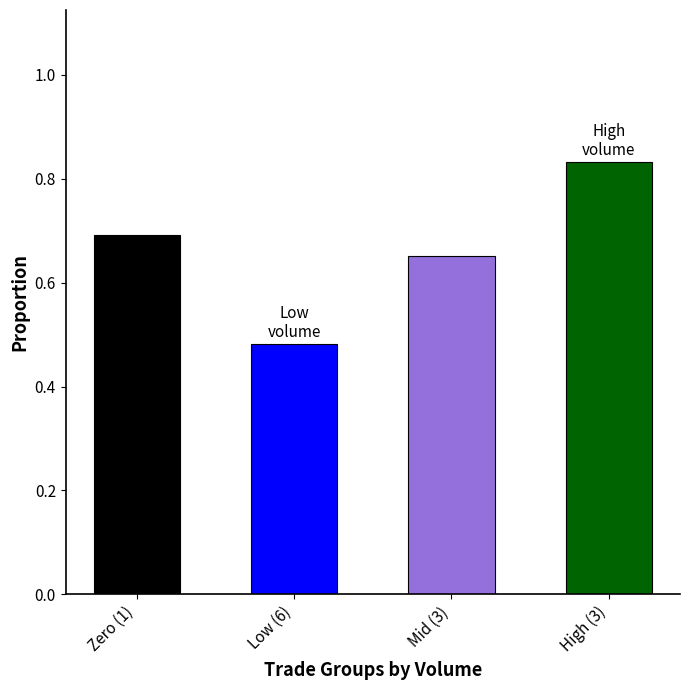

What is the label of the 2nd bar from the right?

Mid (3)